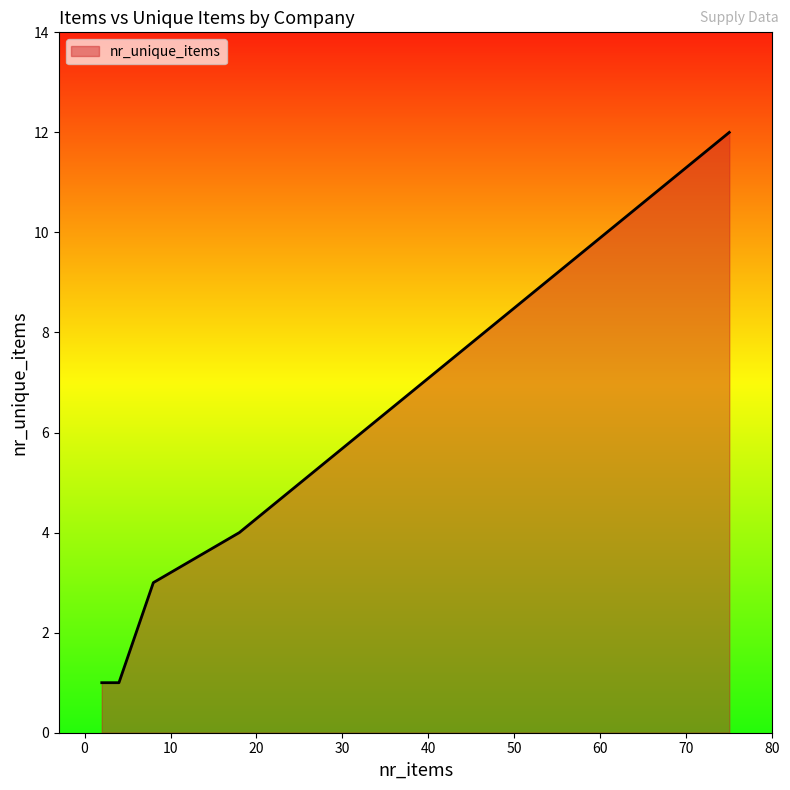

The value at McMaster Carr is 1. True or false?

False